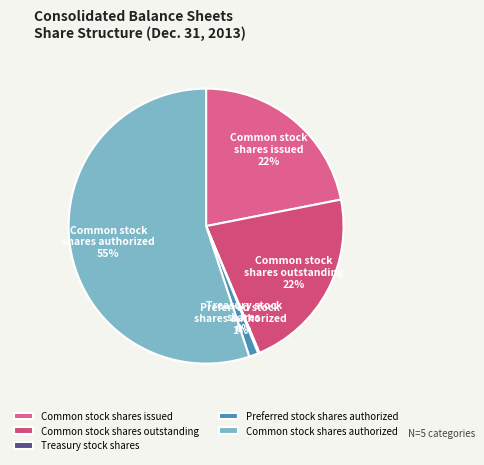

Between Common stock shares outstanding and Common stock shares authorized, which is larger?

Common stock shares authorized